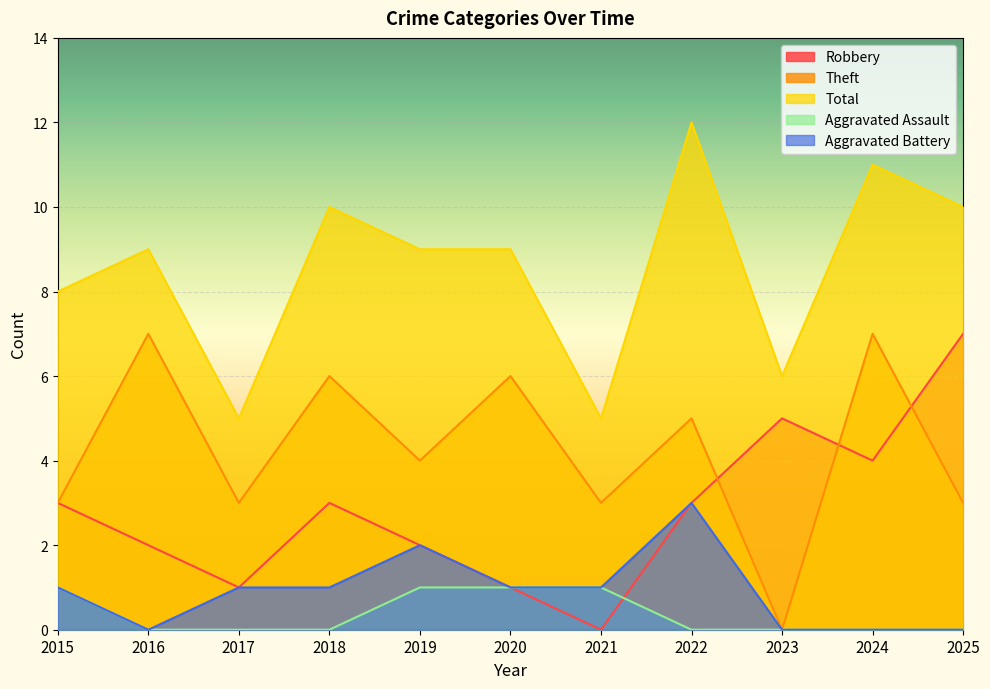

The Theft series shows 10 at 2016. True or false?

False